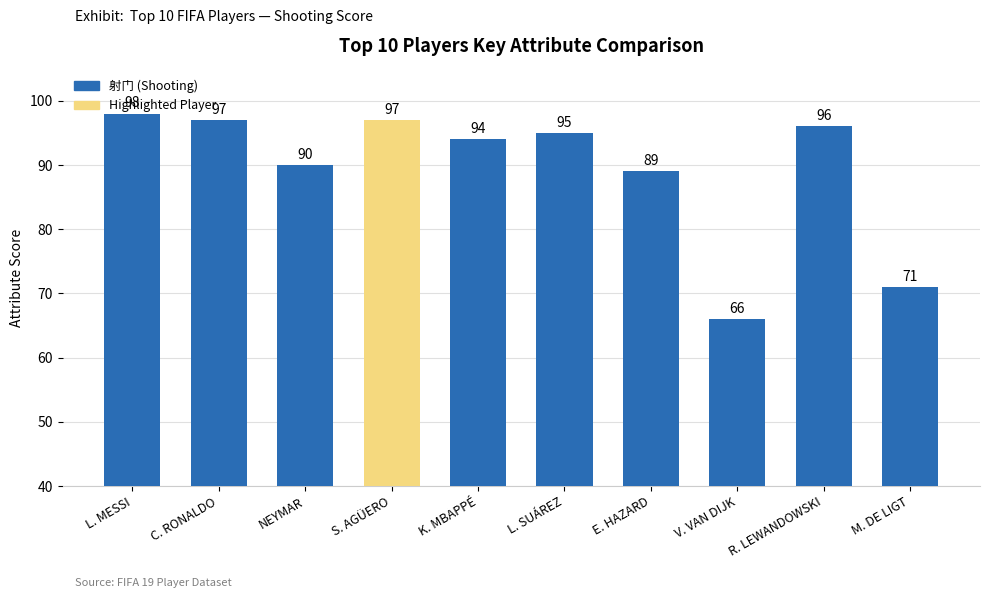

Does the chart contain stacked bars?

No